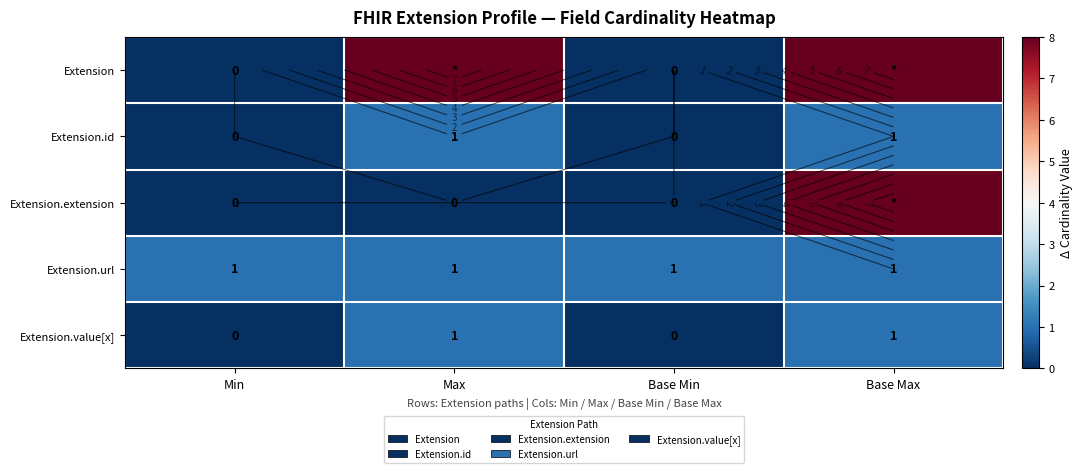

Which category has the highest value in the Extension.value[x] series?

Max